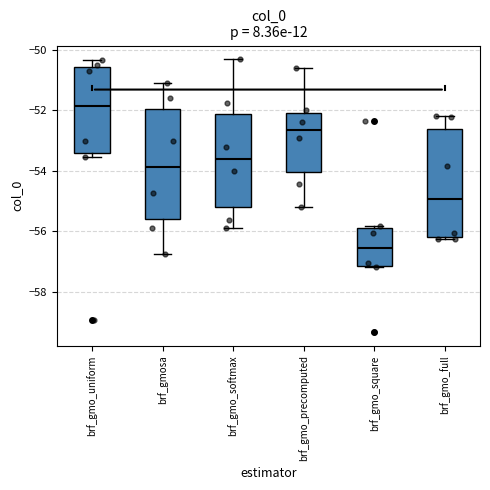

Which box's median line is the lowest?

brf_gmo_square